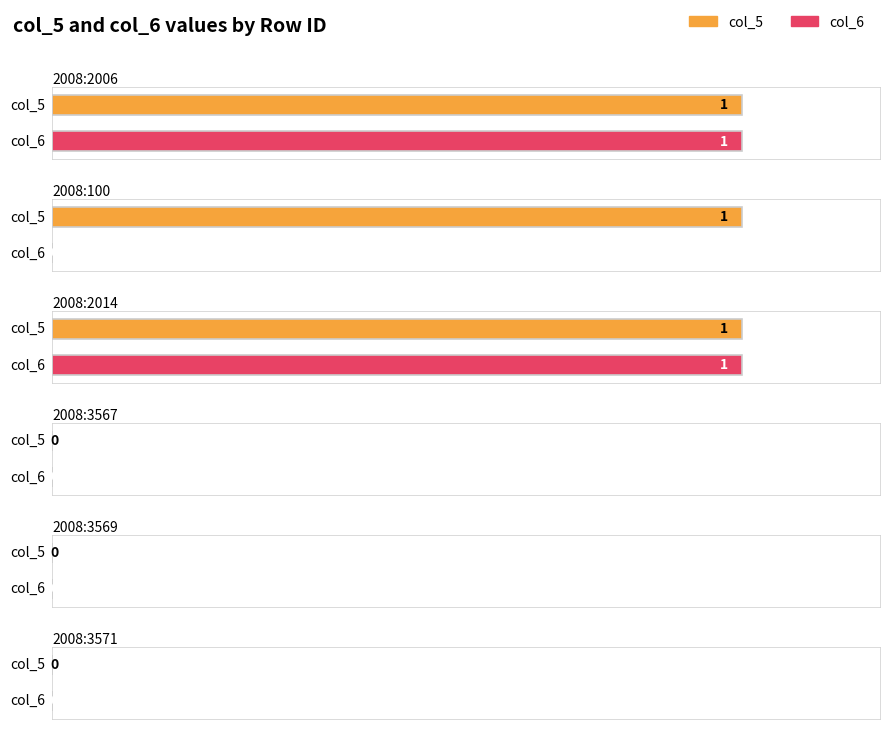

The col_6 series shows 1 at 2008:2006. True or false?

True